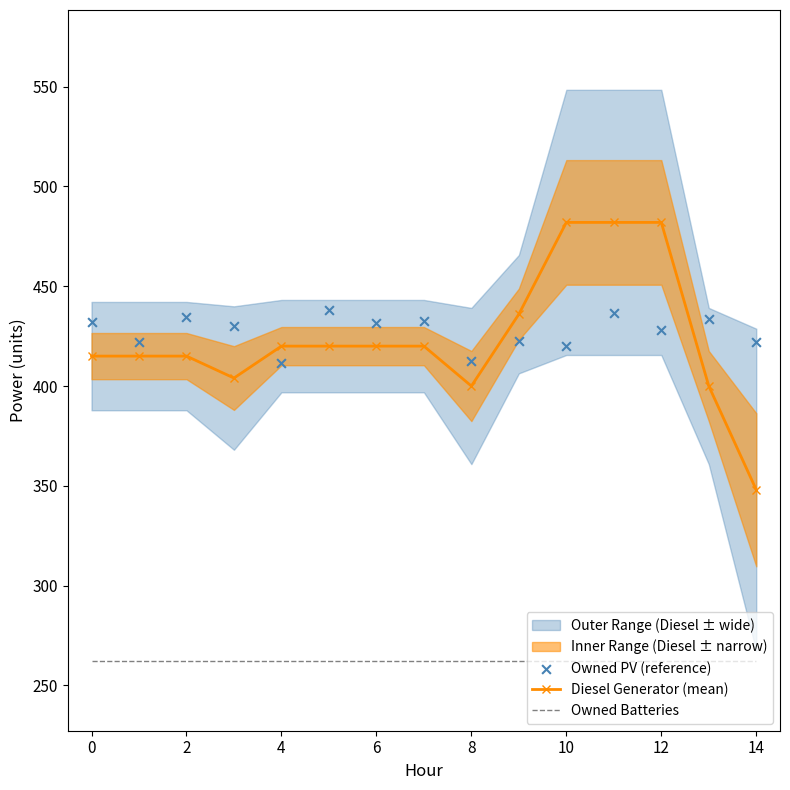

True or false: Owned Batteries and Diesel Generator (mean) intersect in this chart.

False